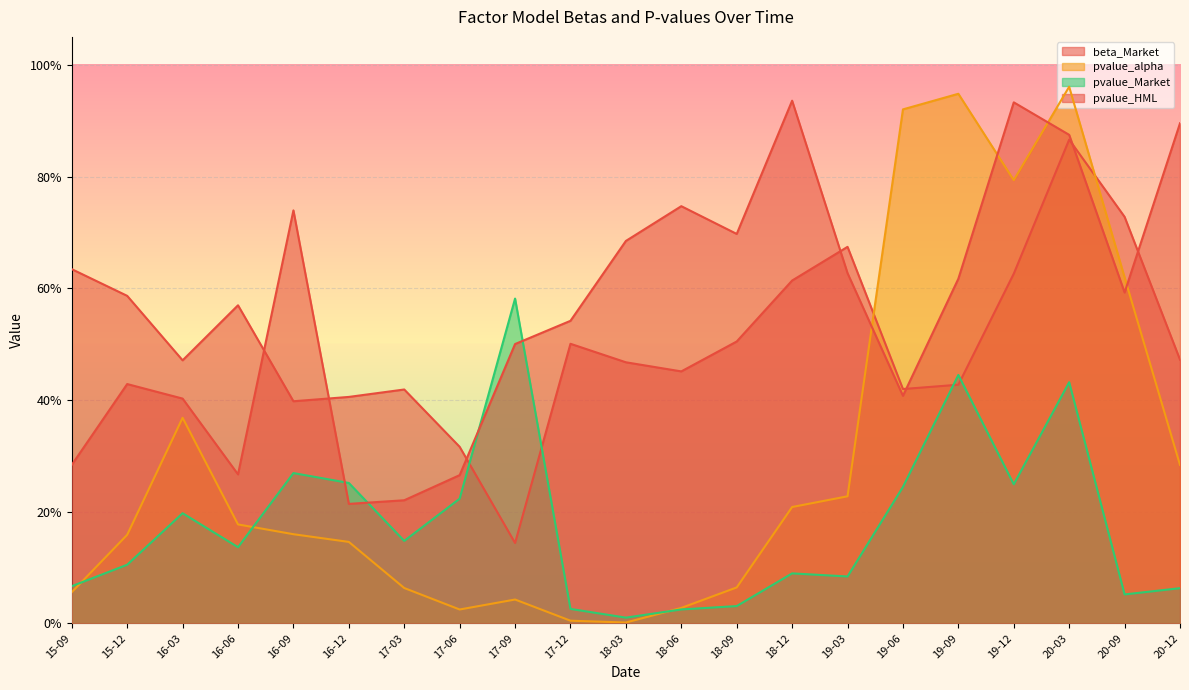

True or false: pvalue_alpha has more than 1 interior local peaks.

True